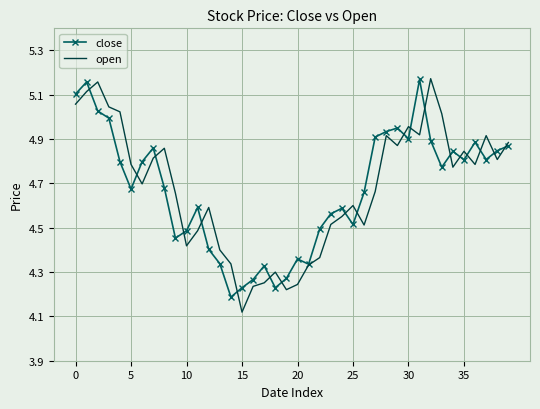

Reading left to right, transcribe all the data shown in this chart.

close: 5.1	5.2	5.0	5.0	4.8	4.7	4.8	4.9	4.7	4.5	4.5	4.6	4.4	4.3	4.2	4.2	4.3	4.3	4.2	4.3	4.4	4.3	4.5	4.6	4.6	4.5	4.7	4.9	4.9	5.0	4.9	5.2	4.9	4.8	4.8	4.8	4.9	4.8	4.8	4.9
open: 5.1	5.1	5.2	5.0	5.0	4.8	4.7	4.8	4.9	4.7	4.4	4.5	4.6	4.4	4.3	4.1	4.2	4.3	4.3	4.2	4.2	4.3	4.4	4.5	4.6	4.6	4.5	4.7	4.9	4.9	5.0	4.9	5.2	5.0	4.8	4.8	4.8	4.9	4.8	4.9